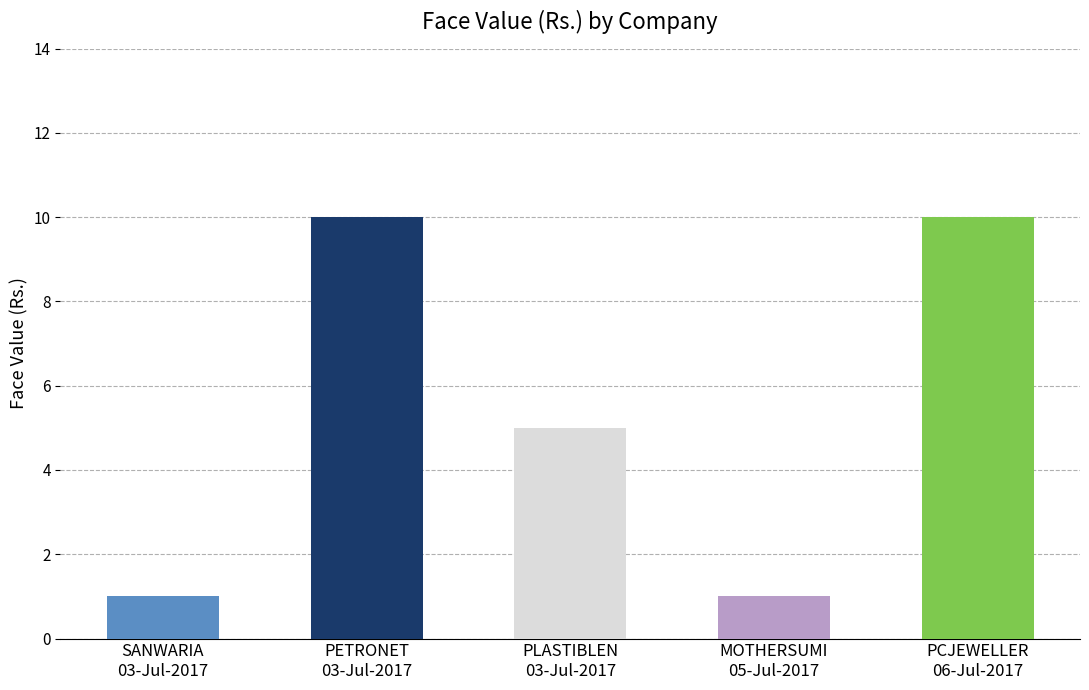

What is the sum of the values at PETRONET
03-Jul-2017 and MOTHERSUMI
05-Jul-2017?

11